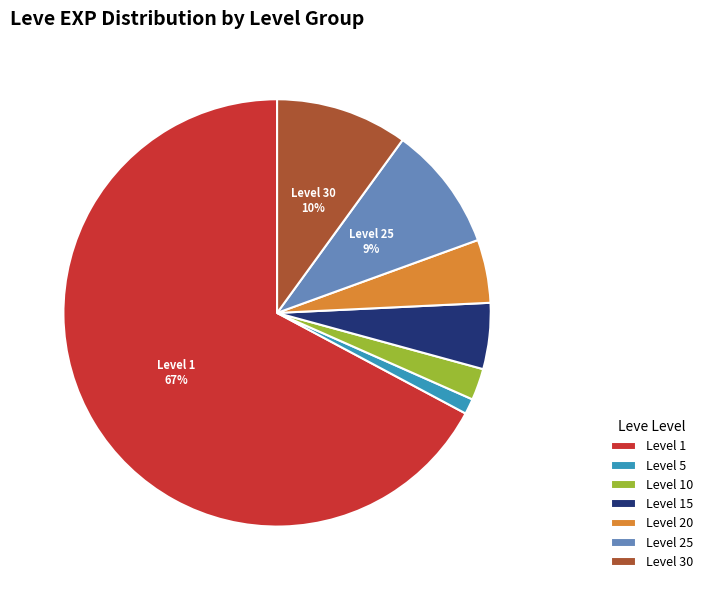

To the nearest percent, what portion does Level 20 represent?

5%